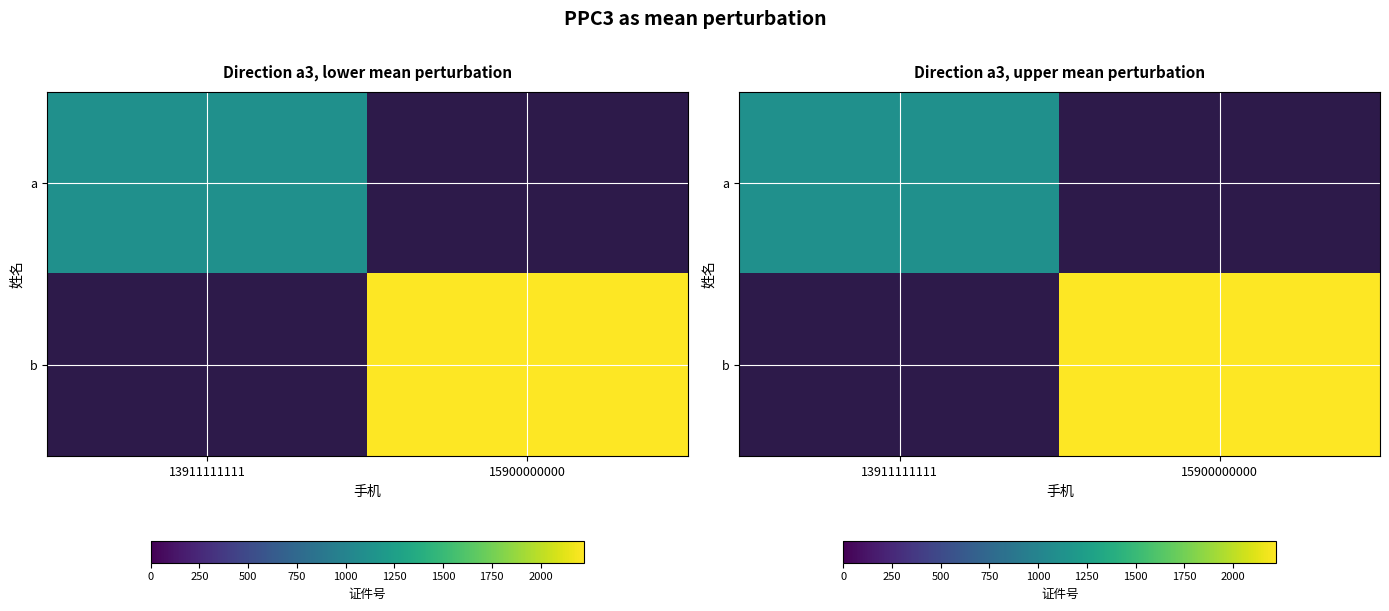

How many values in a are above zero?

1